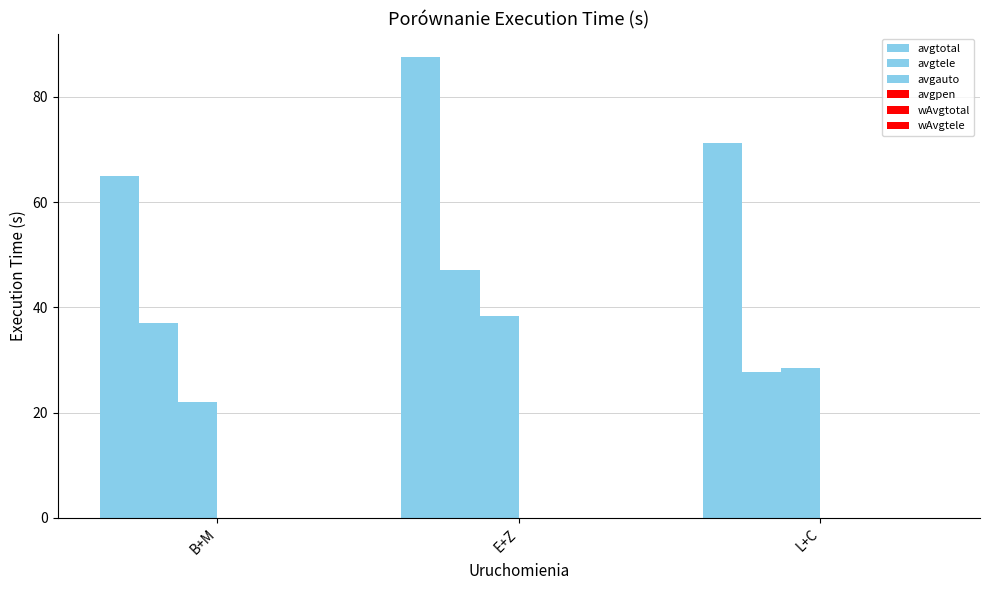

At B+M, list the series in order from largest to smallest.

avgtotal, avgtele, avgauto, avgpen, wAvgtotal, wAvgtele